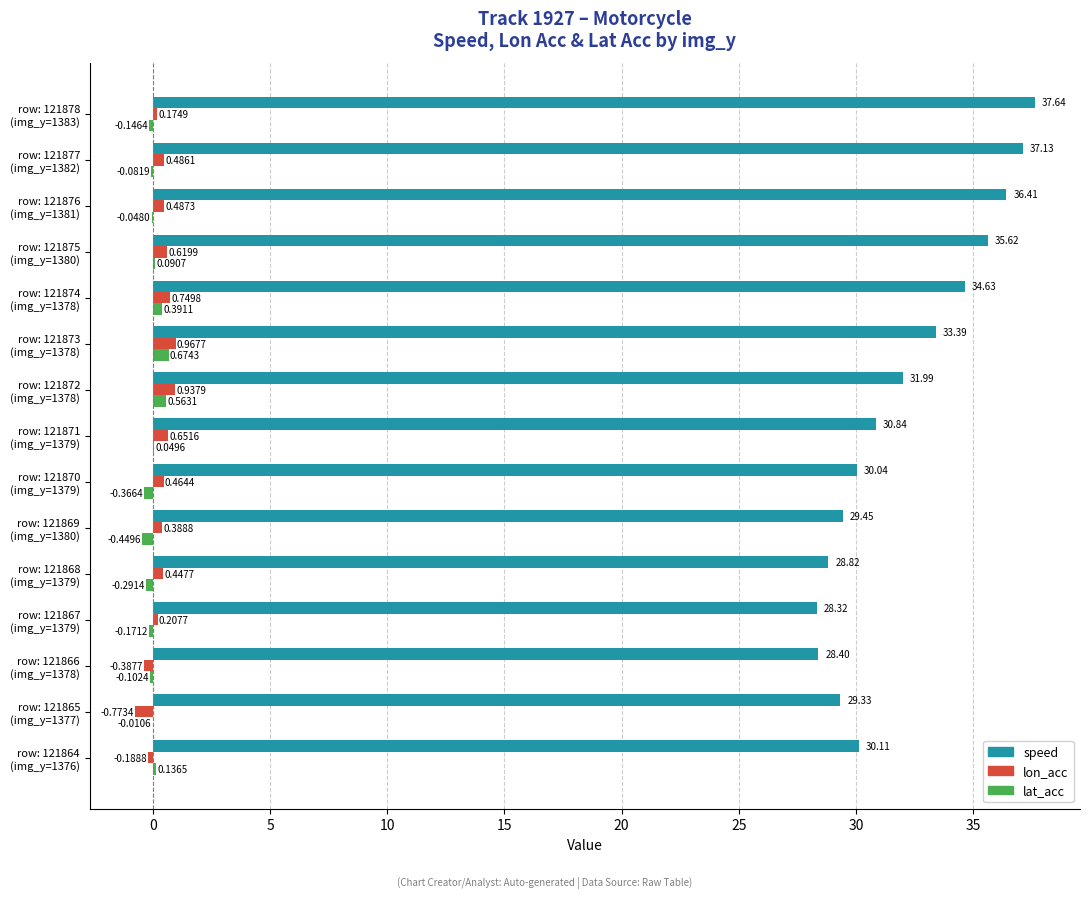

Which series has the largest total across all categories?

speed